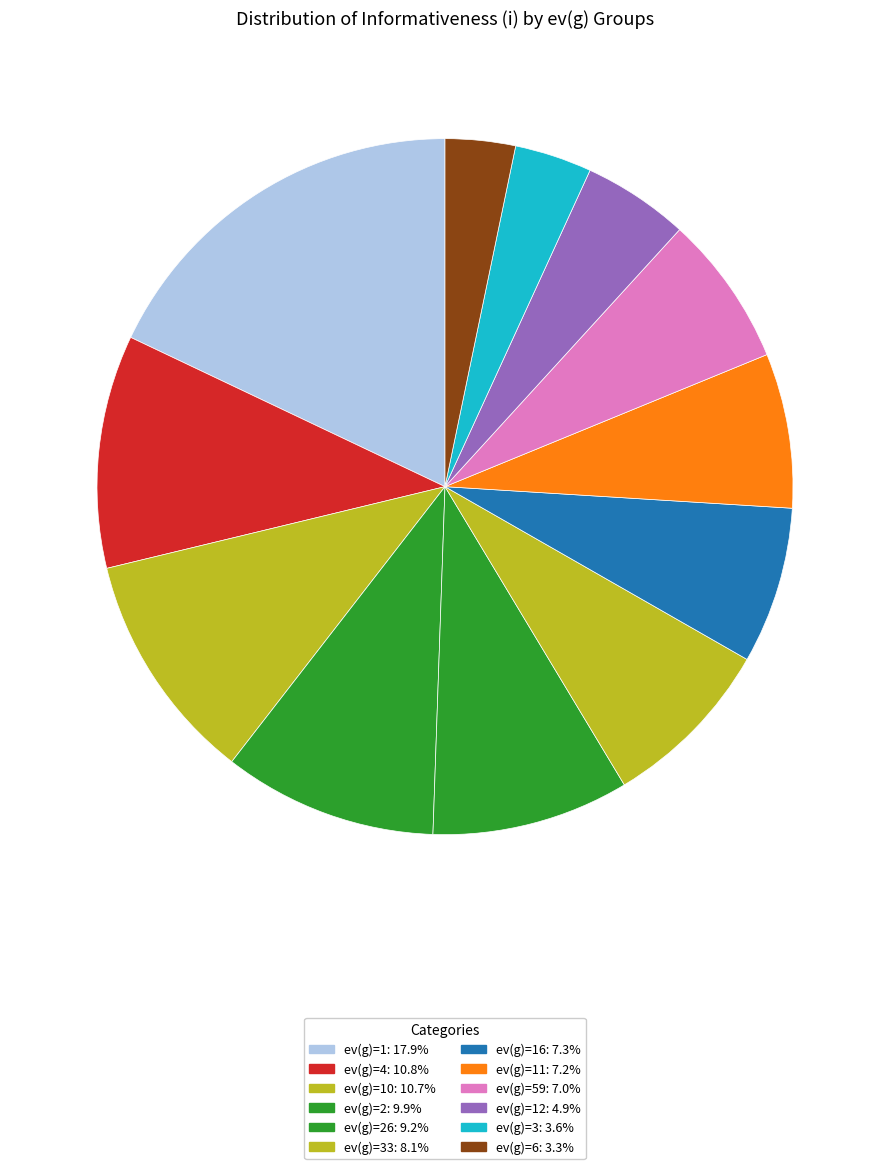

Is there any slice that represents more than half of the pie?

No